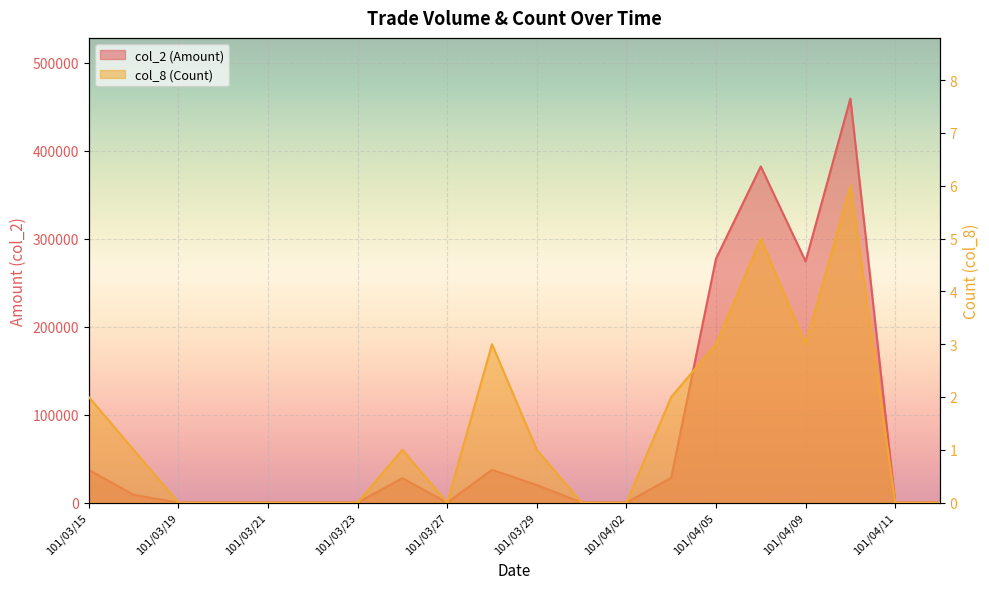

How many values in the col_8 (Count) series are below 1?

10